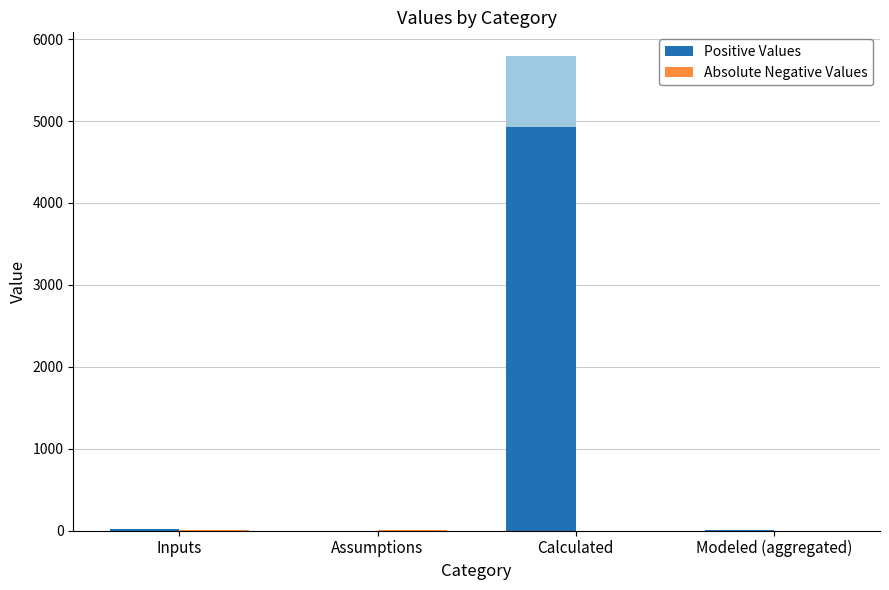

Which label corresponds to the largest value in the chart?

Calculated